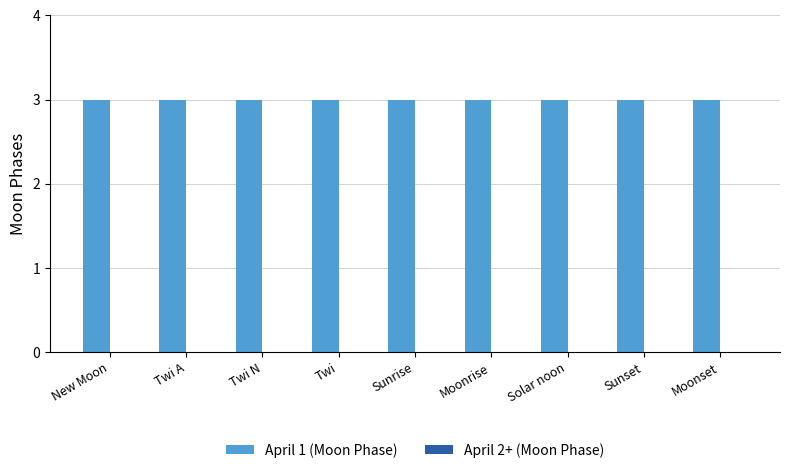

Which category has the lowest value in the April 2+ (Moon Phase) series?

New Moon